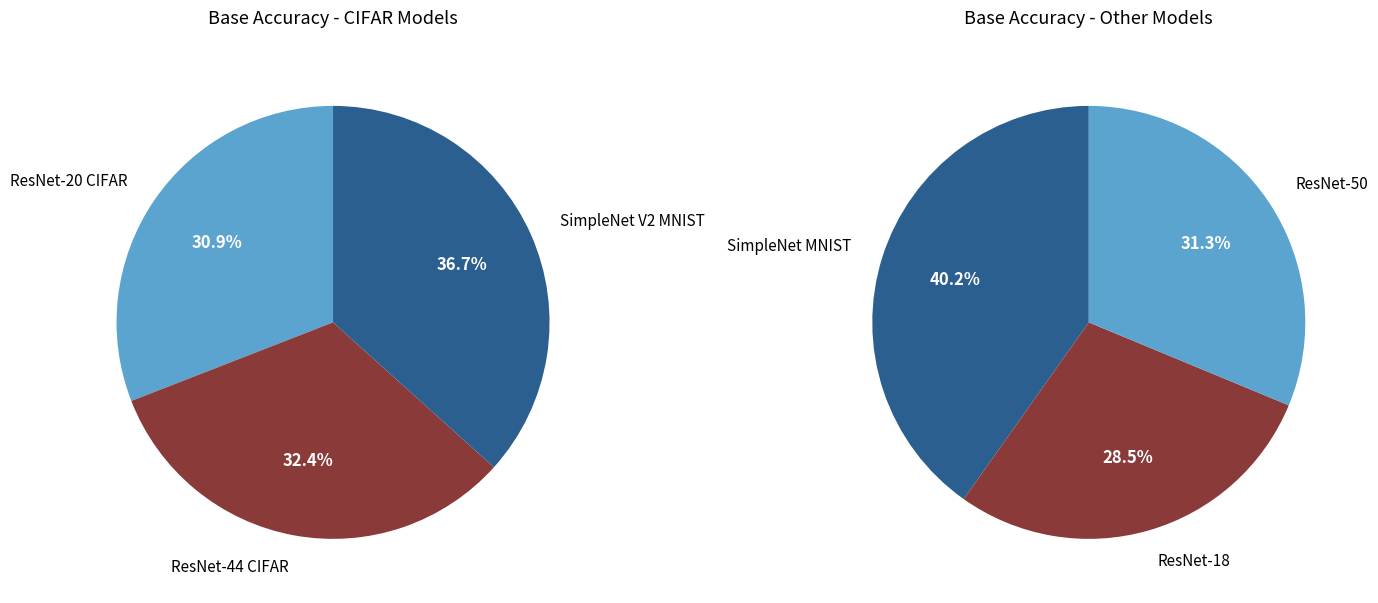

Which category has the biggest portion of the pie?

SimpleNet MNIST